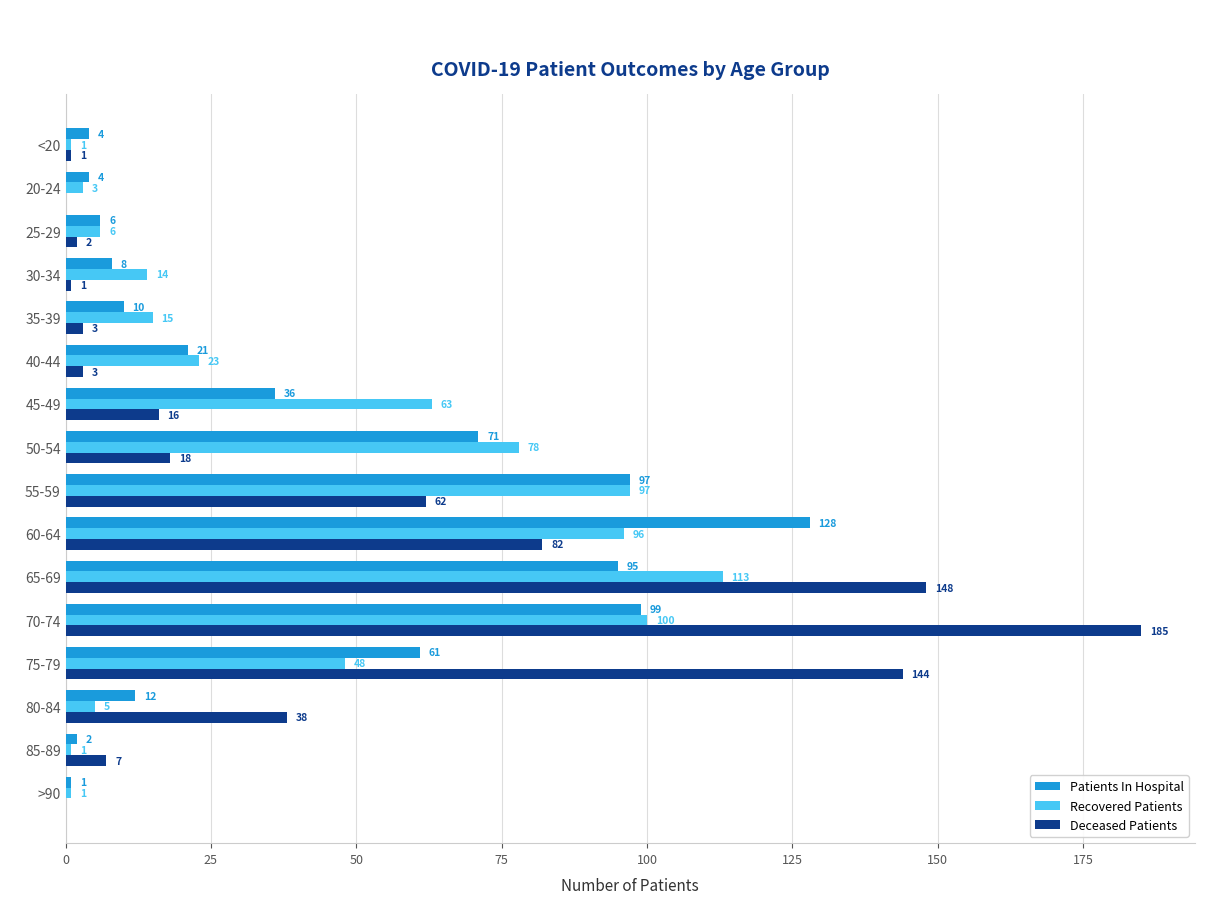

Where is Recovered Patients nearest to the value 57?

45-49